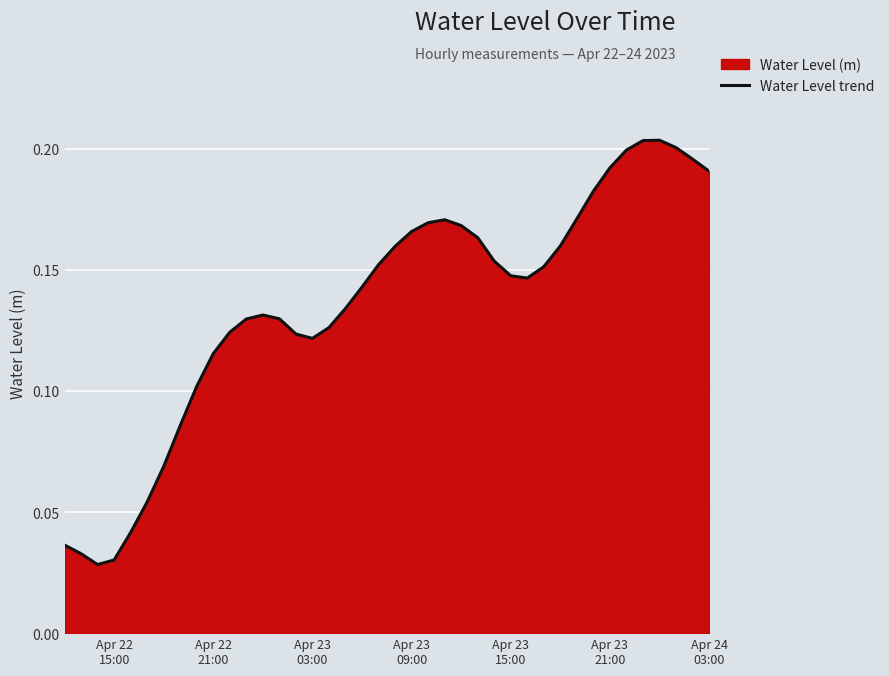

How many lines are shown in the chart?

1